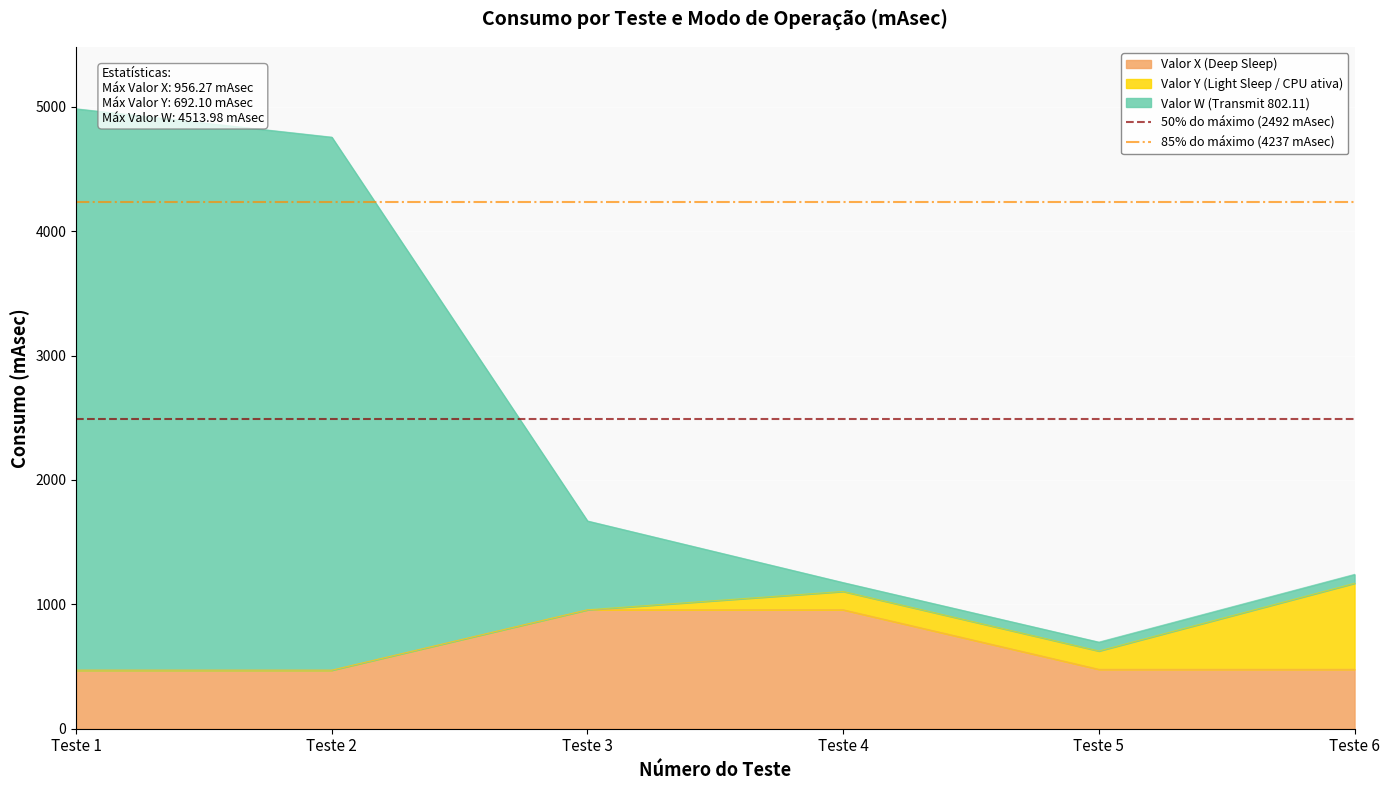

The value of Valor X (Deep Sleep) at Teste 2 is 470.8. True or false?

True